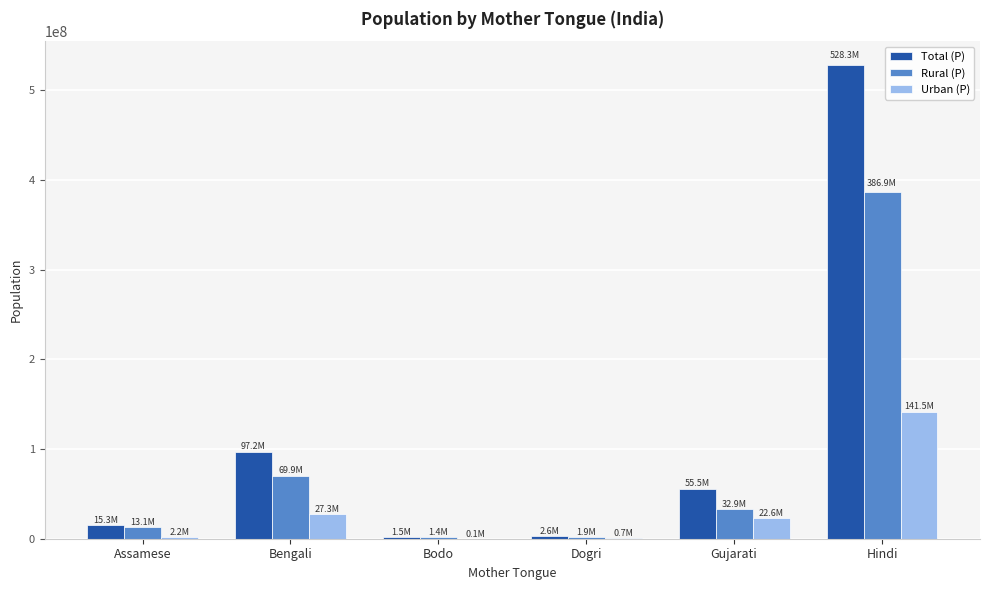

What are all the series names shown in the legend?

Total (P), Rural (P), Urban (P)